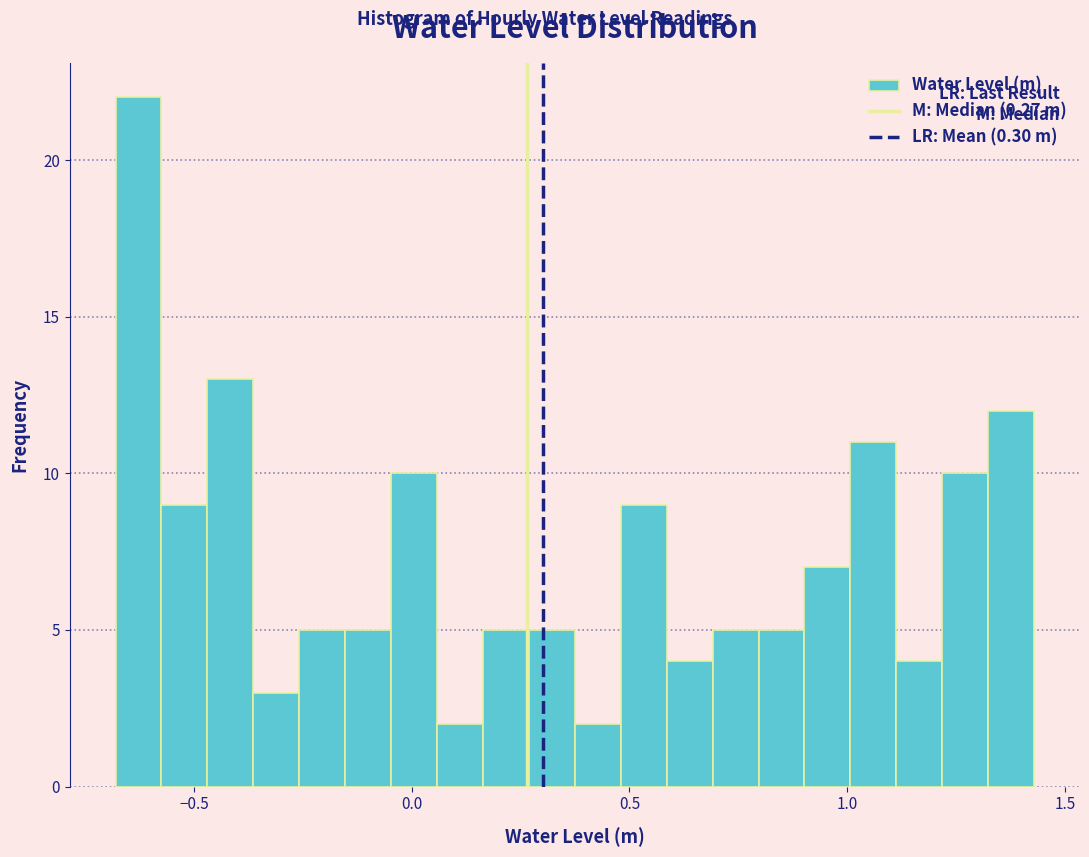

Read against the x-axis, roughly where is the centre of the tallest bar?

-0.65